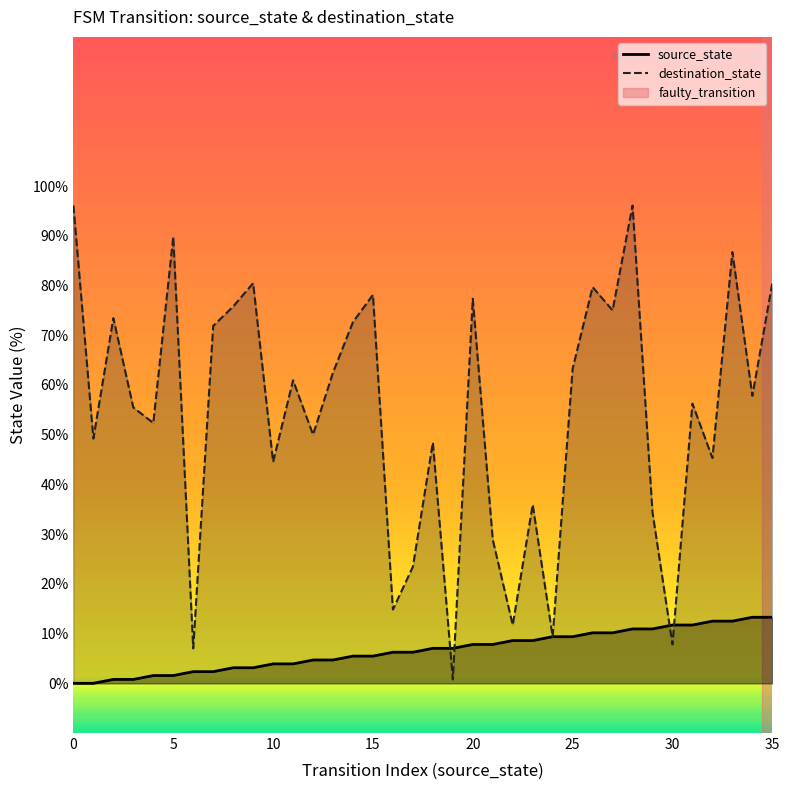

Reading left to right, list all the values displayed in this chart.

source_state: 0=0.0	1=0.0	2=0.8	3=0.8	4=1.6	5=1.6	6=2.3	7=2.3	8=3.1	9=3.1	10=3.9	11=3.9	12=4.7	13=4.7	14=5.5	15=5.5	16=6.2	17=6.2	18=7.0	19=7.0	20=7.8	21=7.8	22=8.6	23=8.6	24=9.4	25=9.4	26=10.2	27=10.2	28=10.9	29=10.9	30=11.7	31=11.7	32=12.5	33=12.5	34=13.3	35=13.3
destination_state: 0=96.1	1=49.2	2=73.4	3=55.5	4=52.3	5=89.8	6=7.0	7=71.9	8=75.8	9=80.5	10=44.5	11=60.9	12=50.0	13=62.5	14=72.7	15=78.1	16=14.8	17=23.4	18=48.4	19=0.8	20=77.3	21=28.9	22=11.7	23=35.9	24=9.4	25=63.3	26=79.7	27=75.0	28=96.1	29=34.4	30=7.8	31=56.2	32=45.3	33=86.7	34=57.8	35=80.5